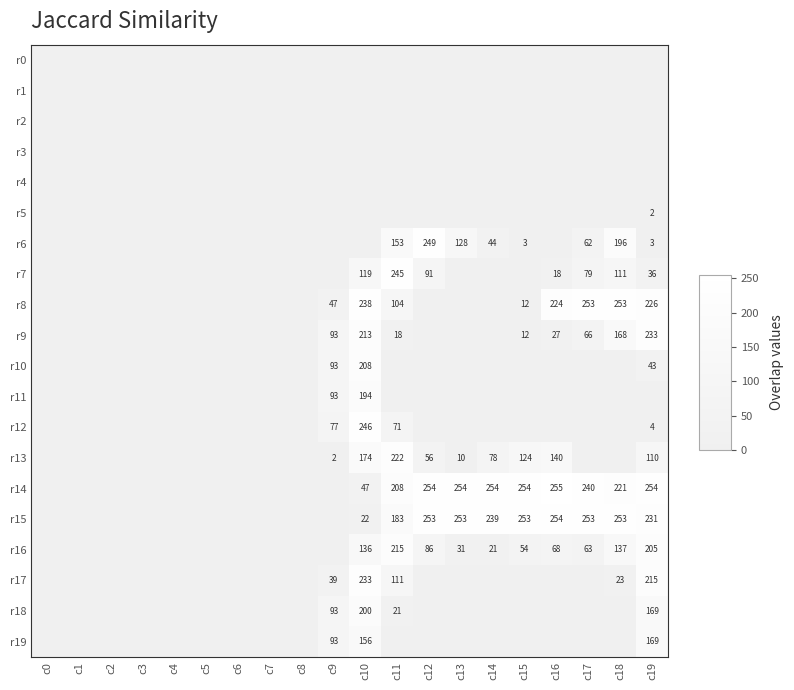

At which label is r4 closest to 0?

c0